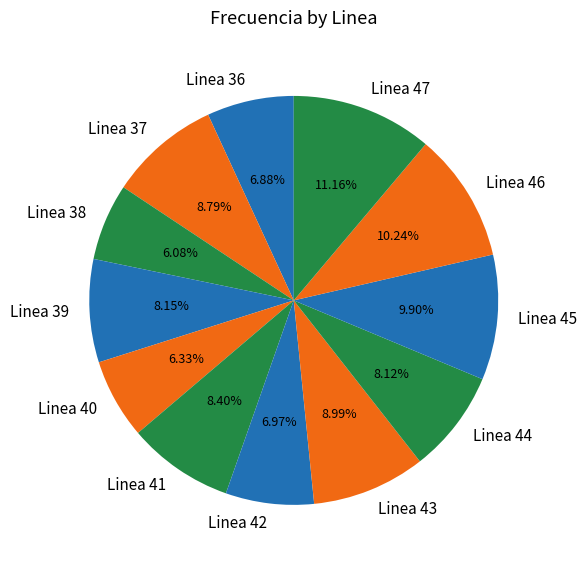

Is there any slice that represents more than half of the pie?

No